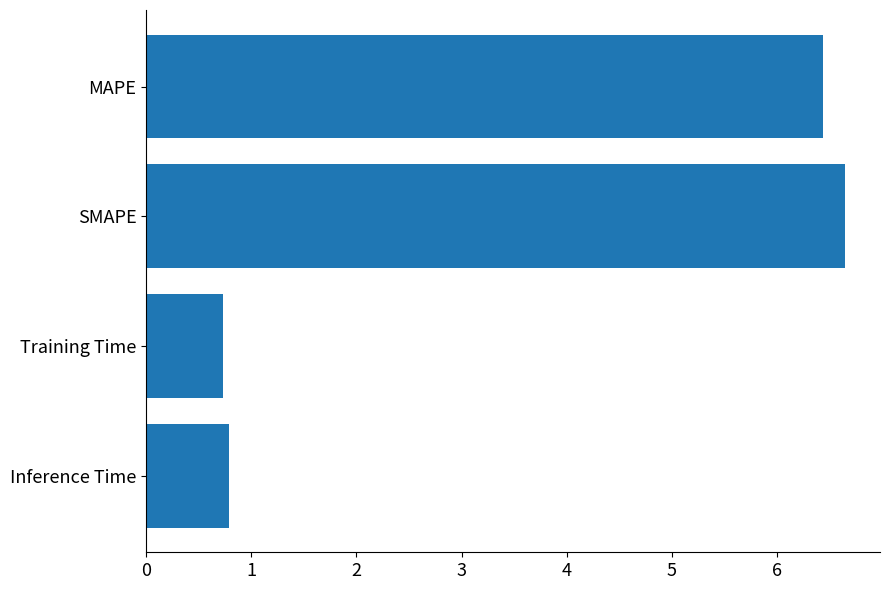

True or false: the data shows 3.7 at SMAPE.

False